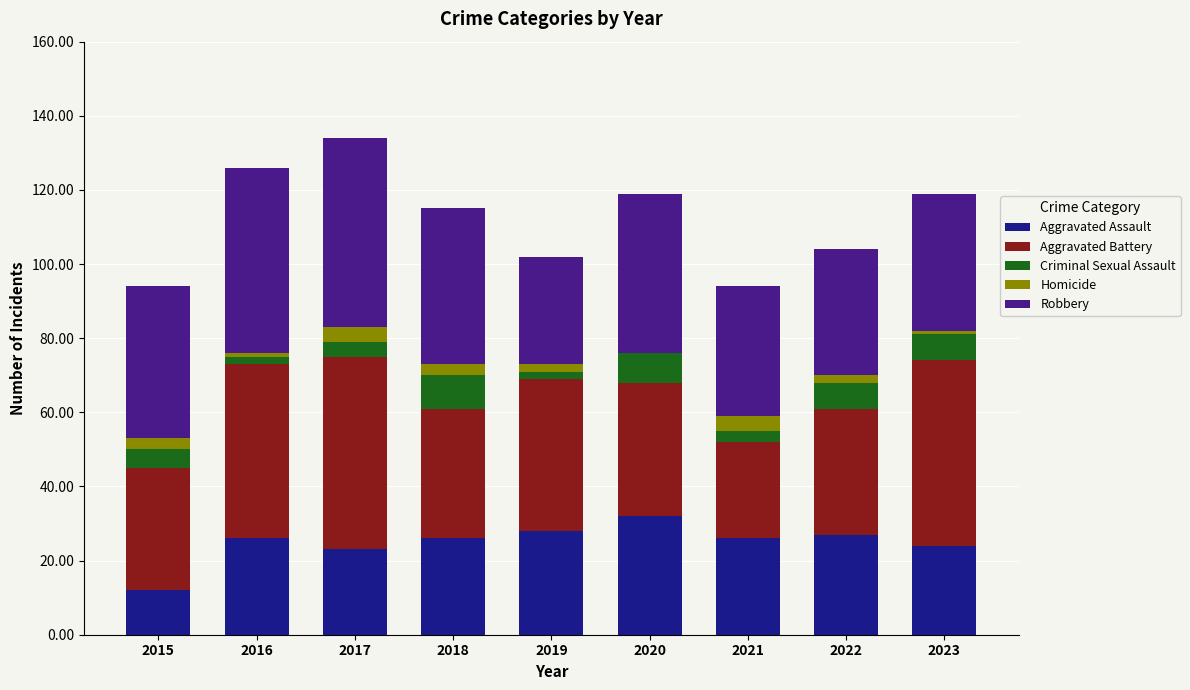

The Aggravated Assault series shows 26 at 2016. True or false?

True